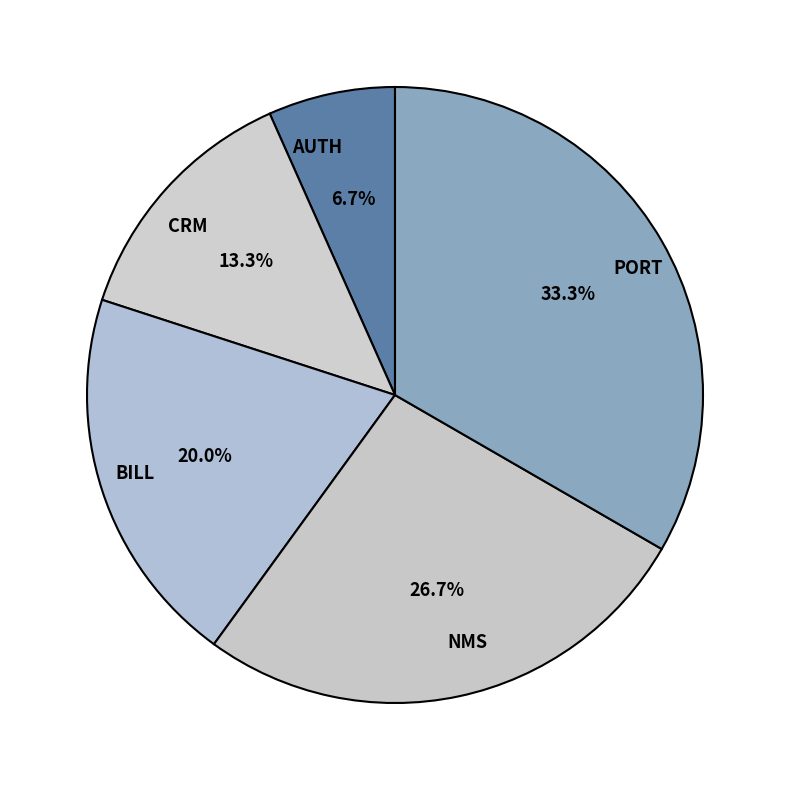

How many segments does this pie chart have?

5